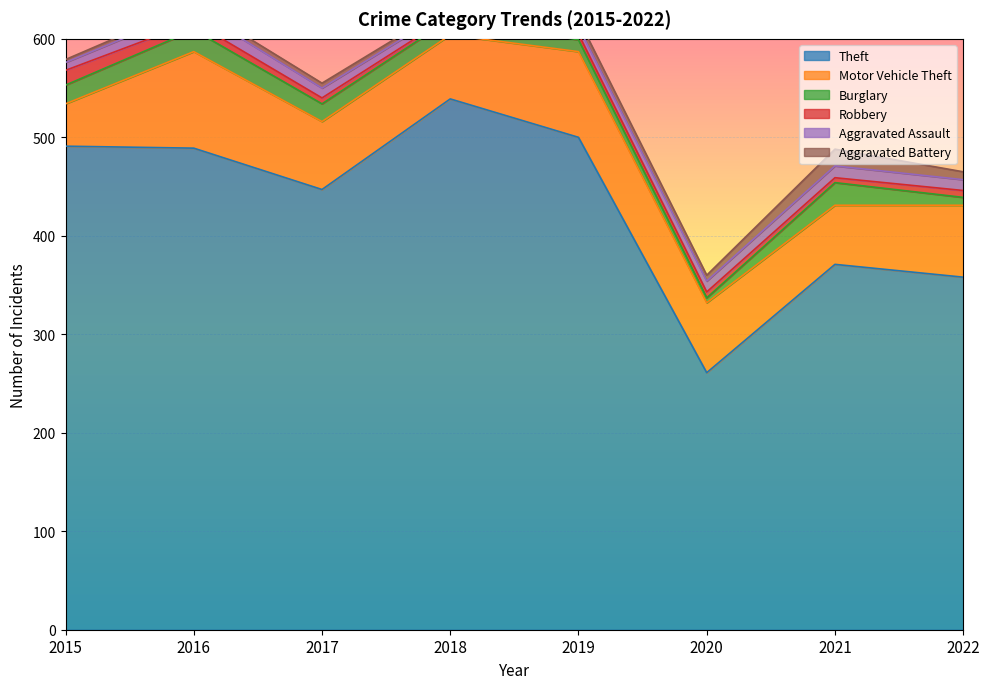

True or false: Aggravated Battery has a value of 3 at 2015.

True